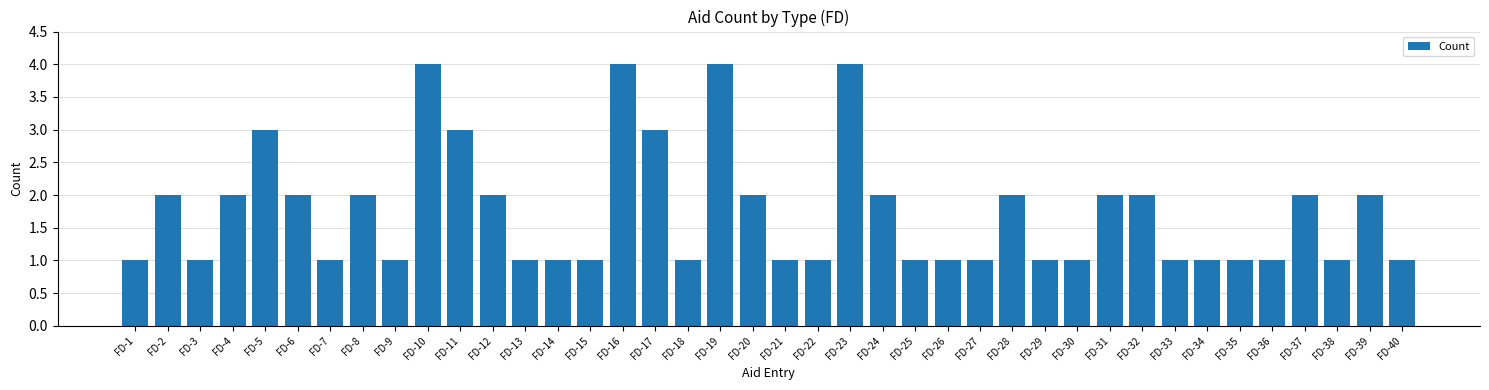

What is the ratio of the value at FD-15 to the value at FD-1?

1.0